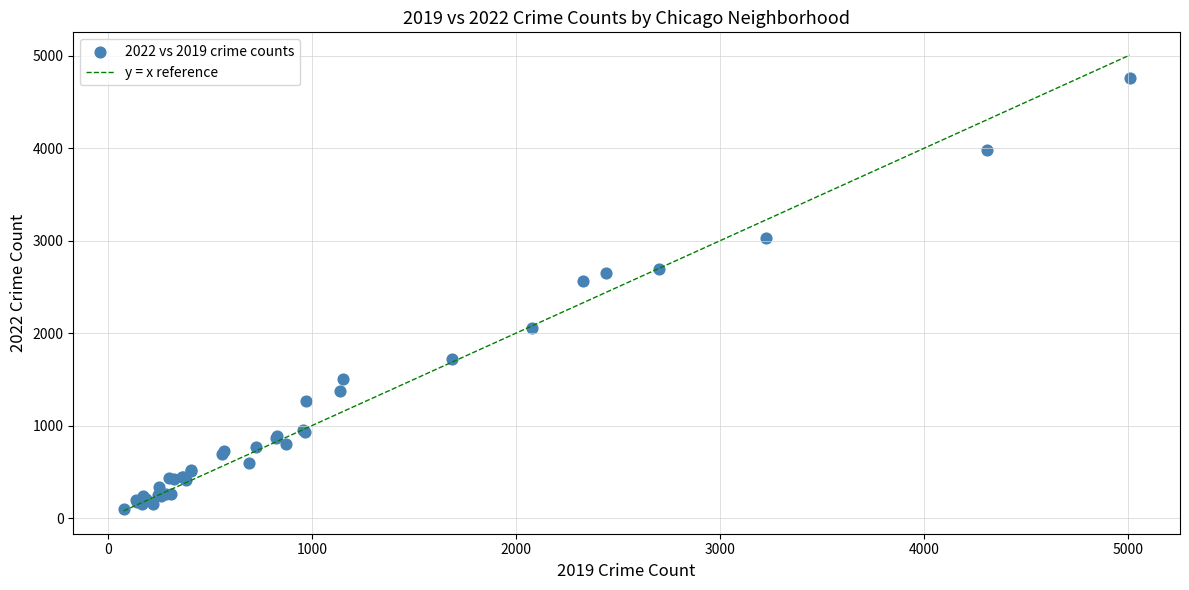

What Y value in the scatter plot is closest to 2431?

2566